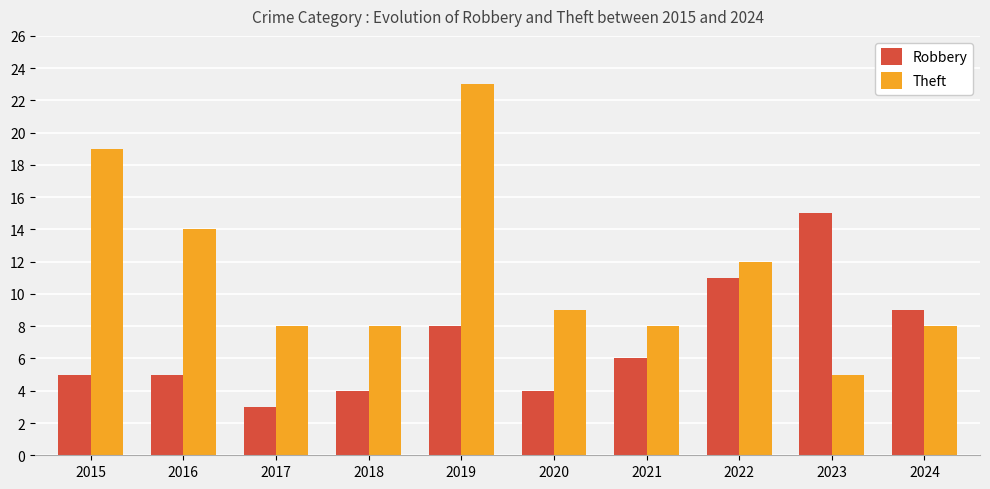

Reading left to right, what are all the values shown in this chart?

Robbery: 5	5	3	4	8	4	6	11	15	9
Theft: 19	14	8	8	23	9	8	12	5	8